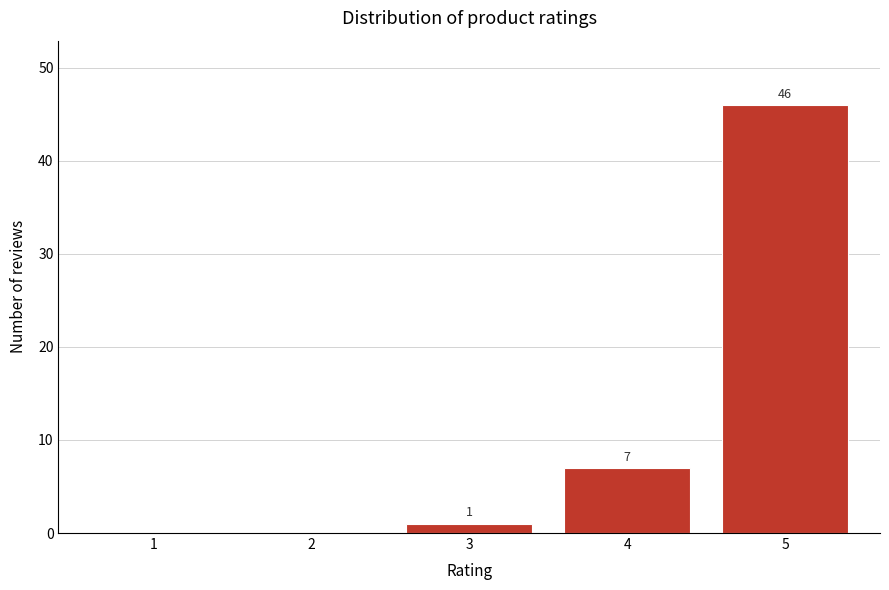

Reading right to left, transcribe all the data shown in this chart.

5=46	4=7	3=1	2=0	1=0